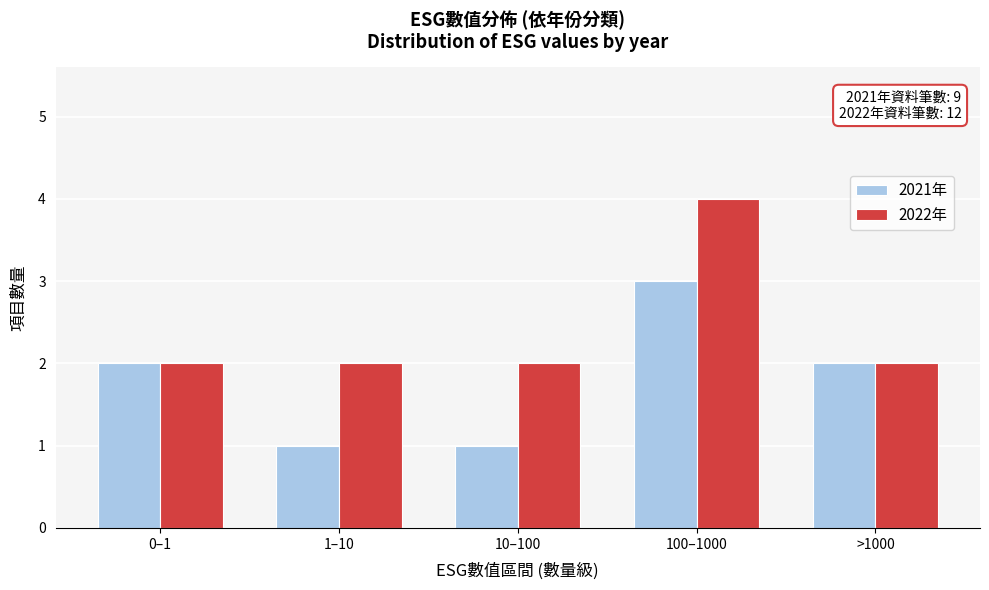

Reading right to left, what are all the values shown in this chart?

2021年: >1000=2	100–1000=3	10–100=1	1–10=1	0–1=2
2022年: >1000=2	100–1000=4	10–100=2	1–10=2	0–1=2